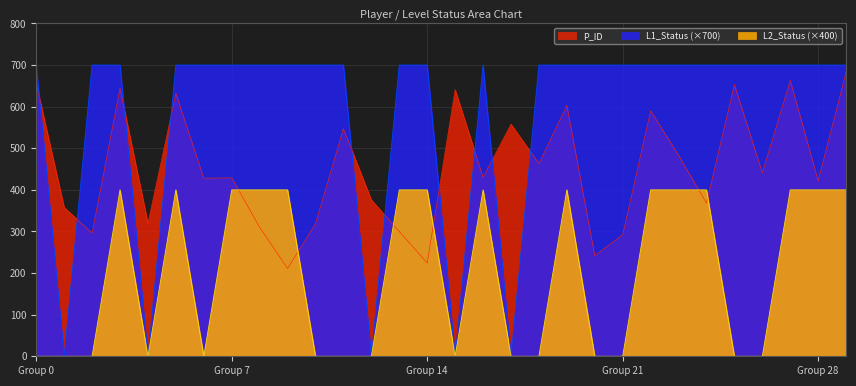

What is the maximum value for L1_Status?

700